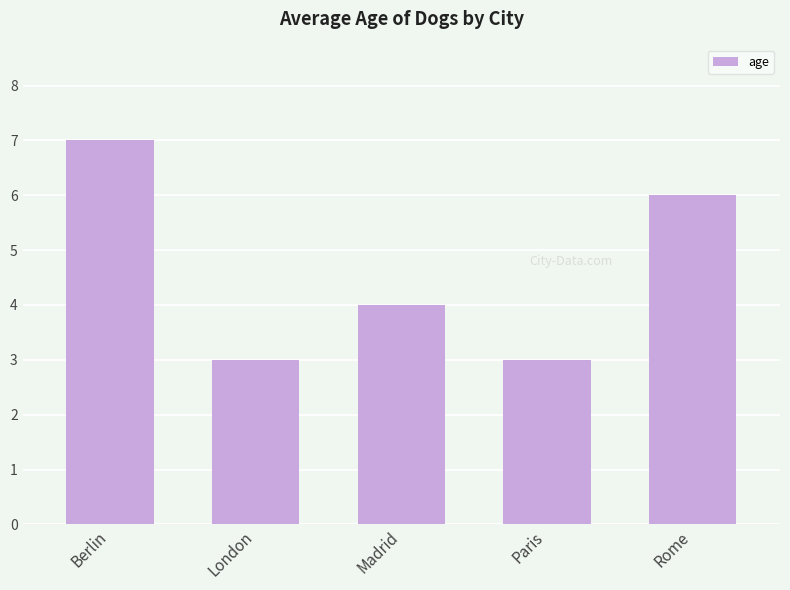

What is the minimum value shown in the chart?

3